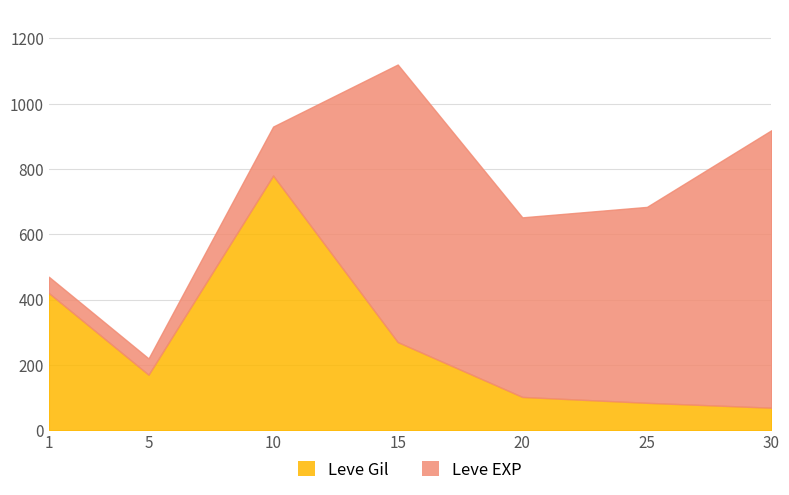

Read the value at 5, to the nearest 50.

150